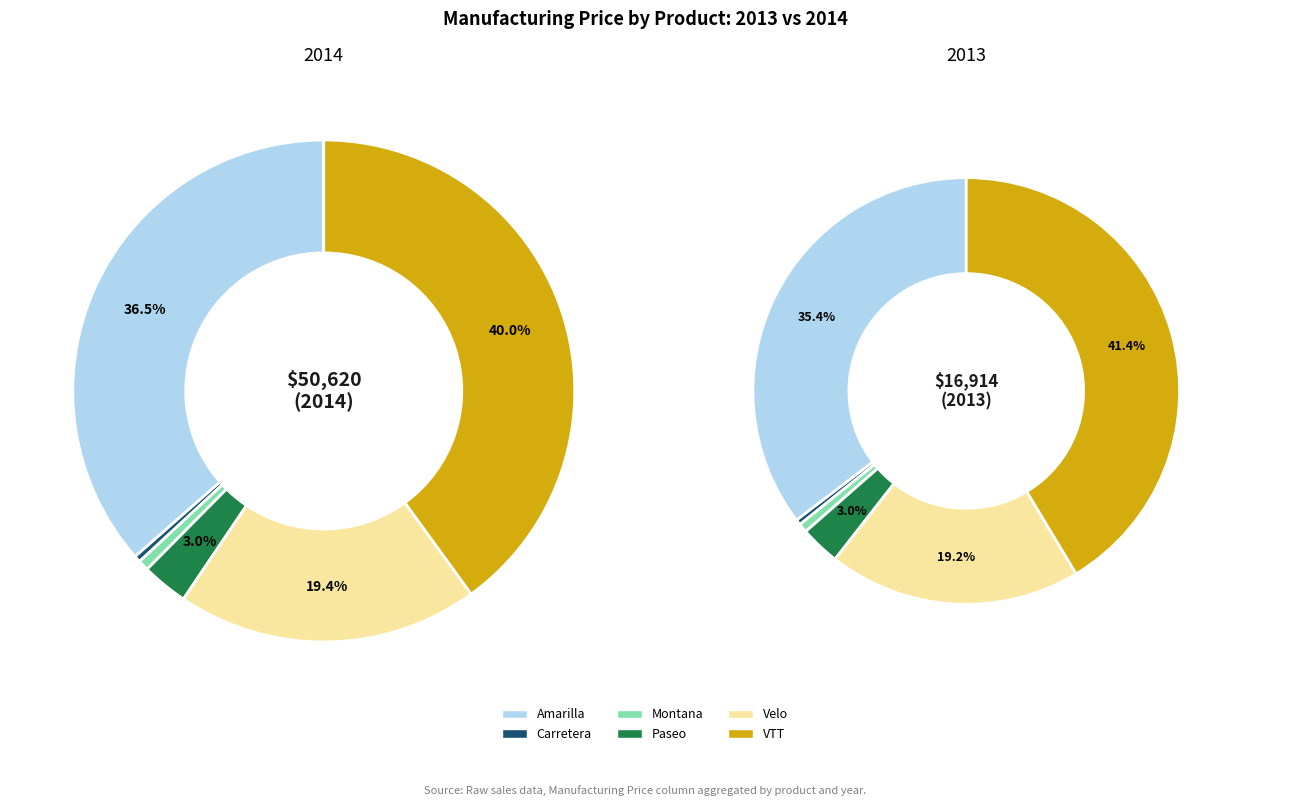

Is it true that VTT is 29% of the pie?

False